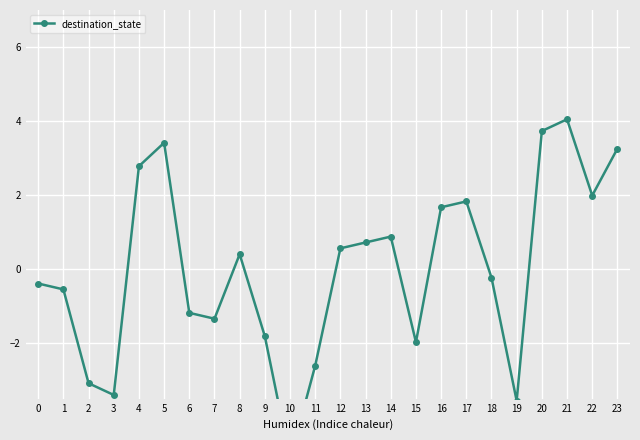

What is the maximum value shown in the chart?

4.0